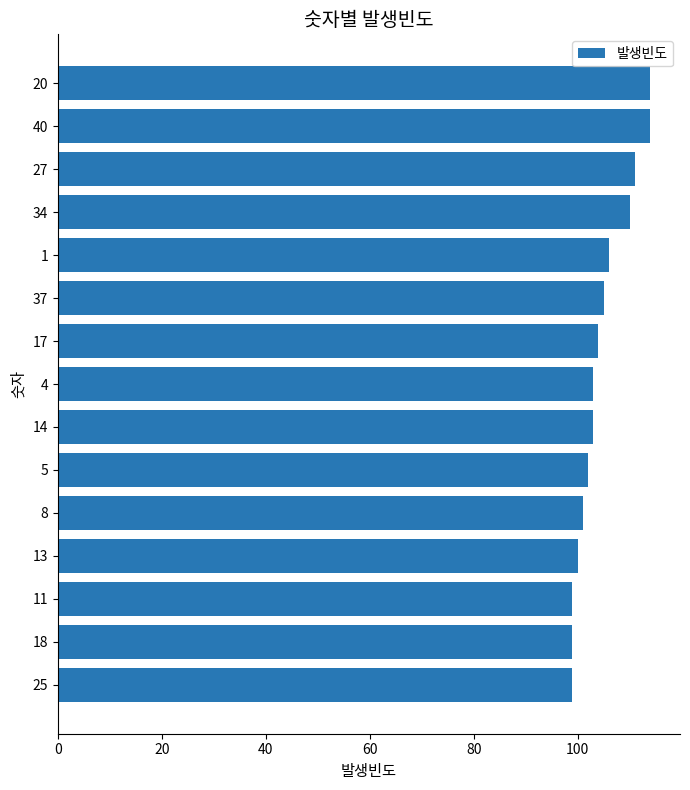

True or false: the data shows 111 at 27.

True